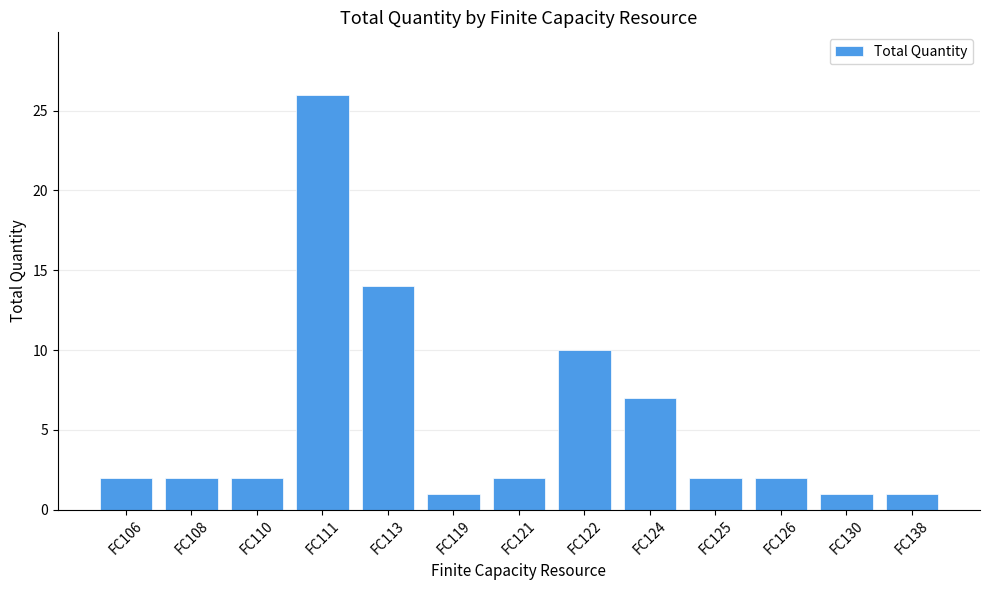

Count the number of categories in the chart.

13